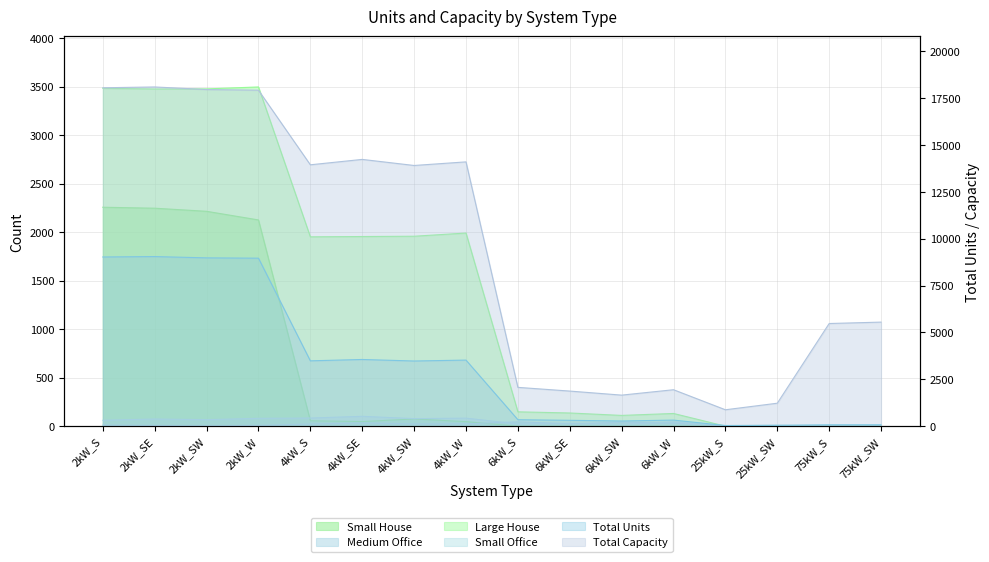

Where is the first local maximum for Total Units?

2kW_SE